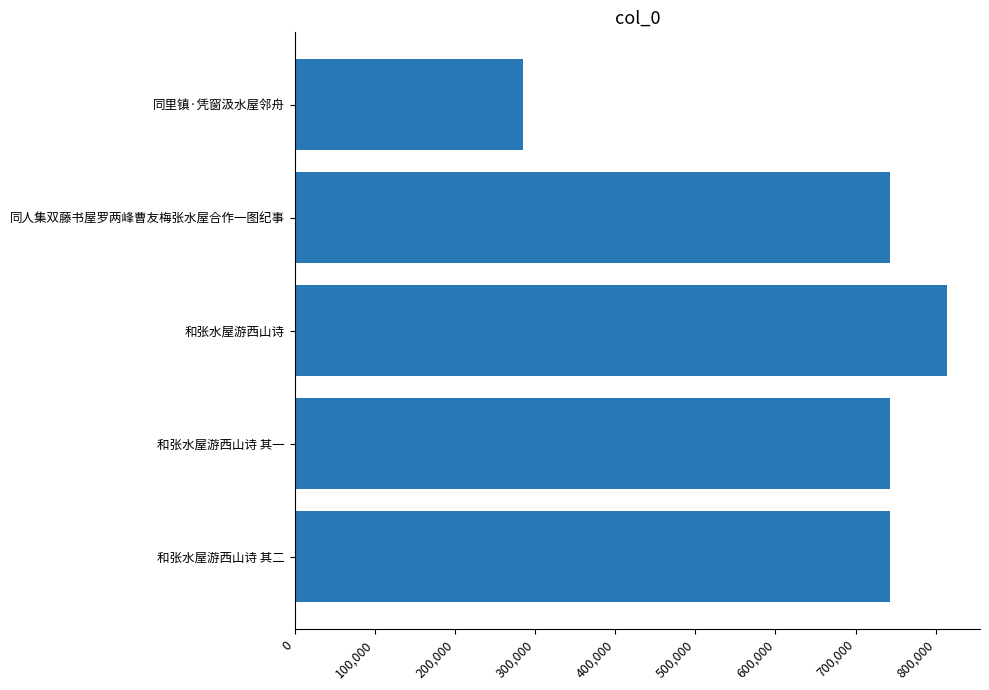

What is the ratio of the value at 同里镇·凭窗汲水屋邻舟 to the value at 同人集双藤书屋罗两峰曹友梅张水屋合作一图纪事?

0.4